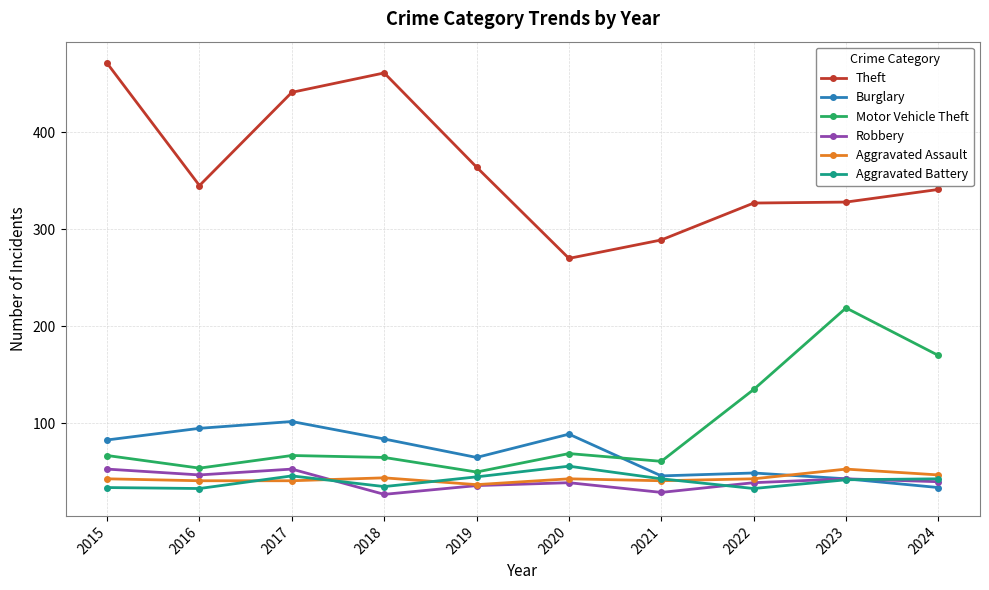

How many intersections are there between Burglary and Motor Vehicle Theft?

1